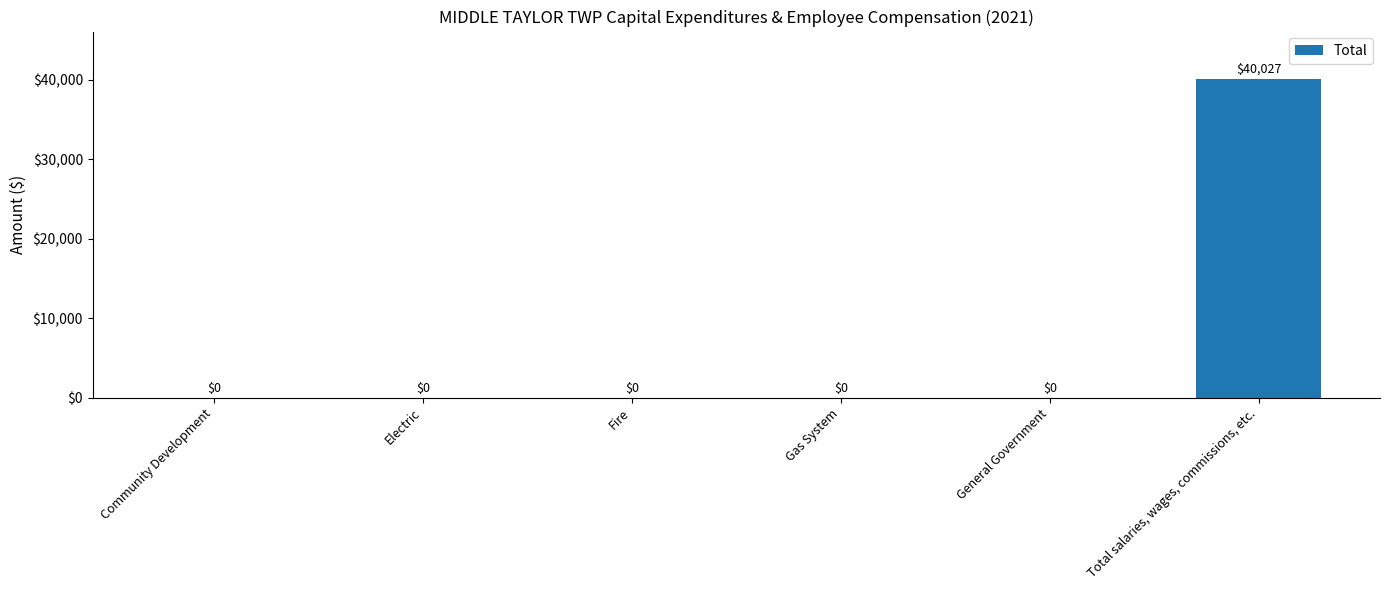

How many data points does each series have?

6